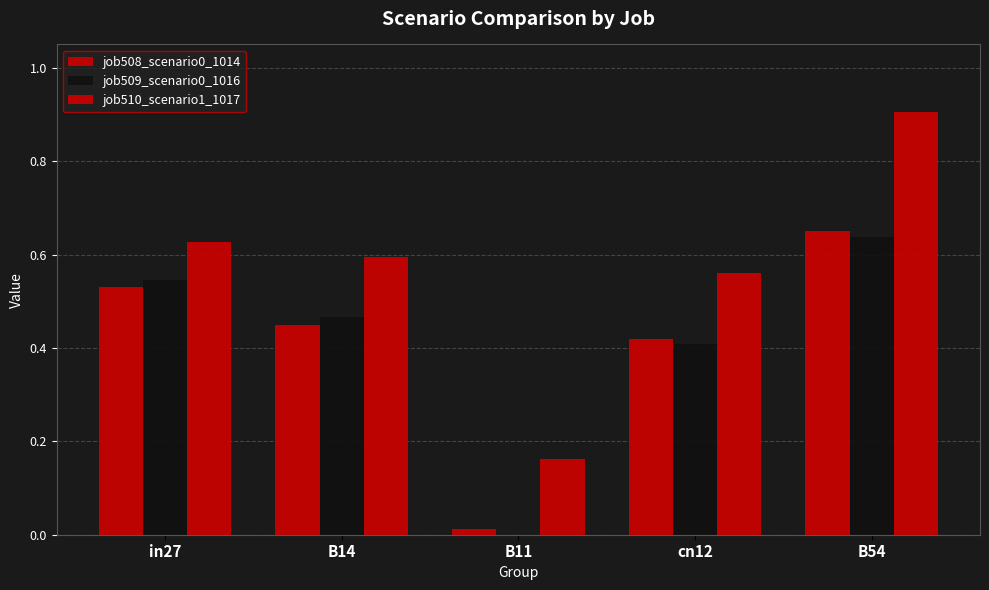

Does the chart contain stacked bars?

No